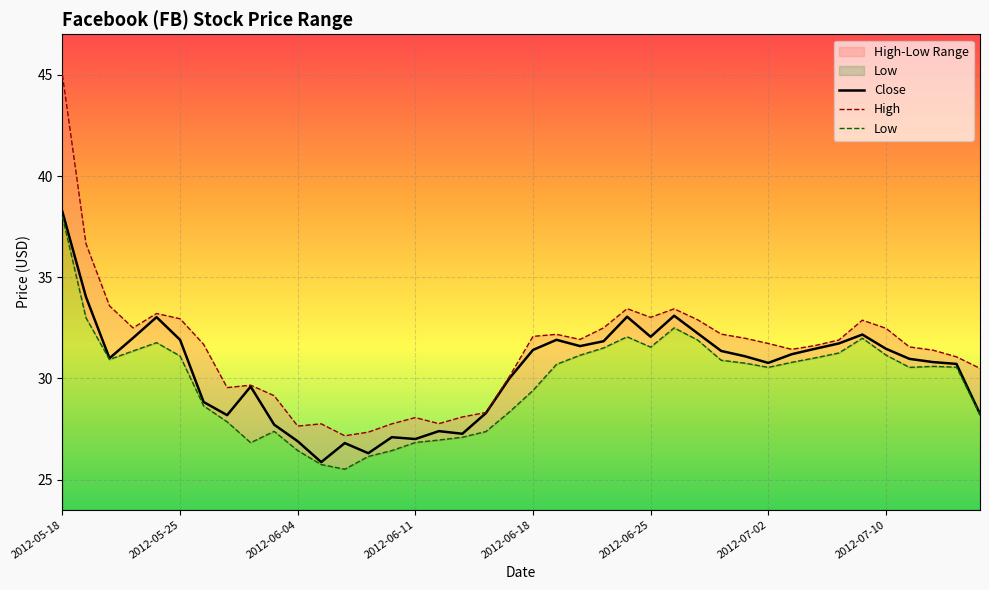

List the series in order of their peak value, lowest first.

Low, Close, High